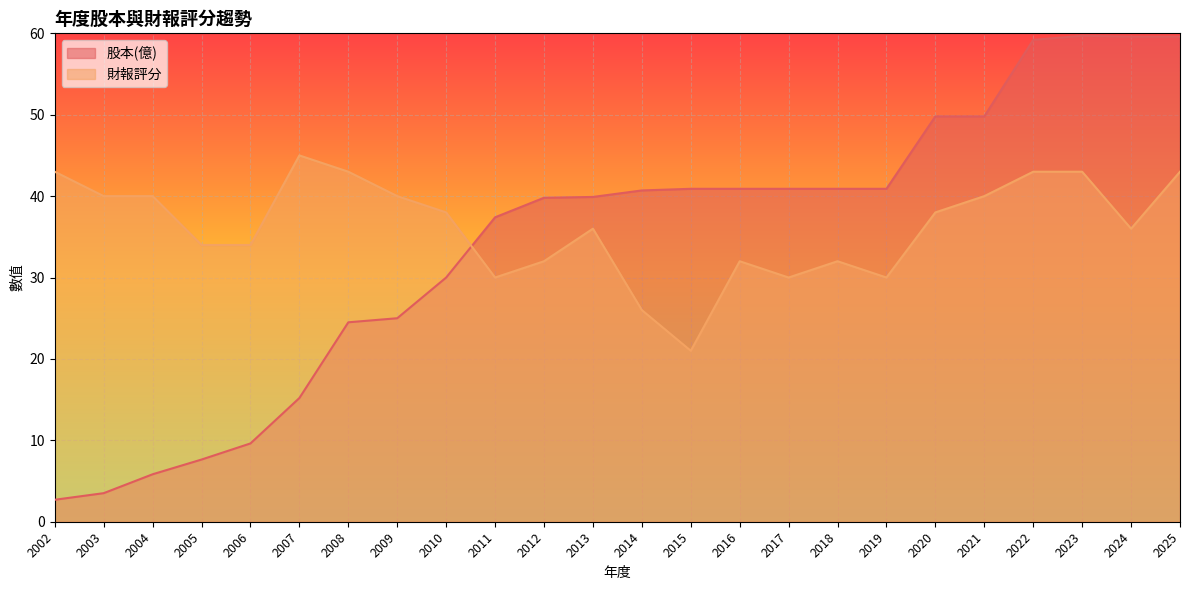

Reading right to left, extract all data points from this chart.

股本(億): 2025=59.6	2024=59.6	2023=59.7	2022=59.2	2021=49.8	2020=49.8	2019=40.9	2018=40.9	2017=40.9	2016=40.9	2015=40.9	2014=40.7	2013=39.9	2012=39.8	2011=37.4	2010=30.0	2009=25.0	2008=24.5	2007=15.2	2006=9.6	2005=7.6	2004=5.8	2003=3.5	2002=2.7
財報評分: 2025=43.0	2024=36.0	2023=43.0	2022=43.0	2021=40.0	2020=38.0	2019=30.0	2018=32.0	2017=30.0	2016=32.0	2015=21.0	2014=26.0	2013=36.0	2012=32.0	2011=30.0	2010=38.0	2009=40.0	2008=43.0	2007=45.0	2006=34.0	2005=34.0	2004=40.0	2003=40.0	2002=43.0